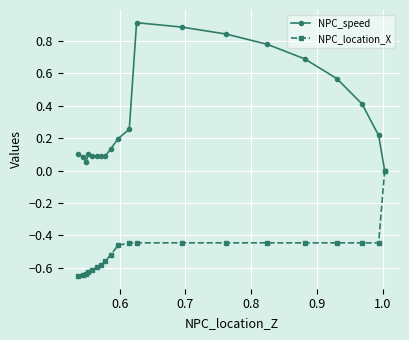

List the series in order of their peak value, lowest first.

NPC_location_X, NPC_speed